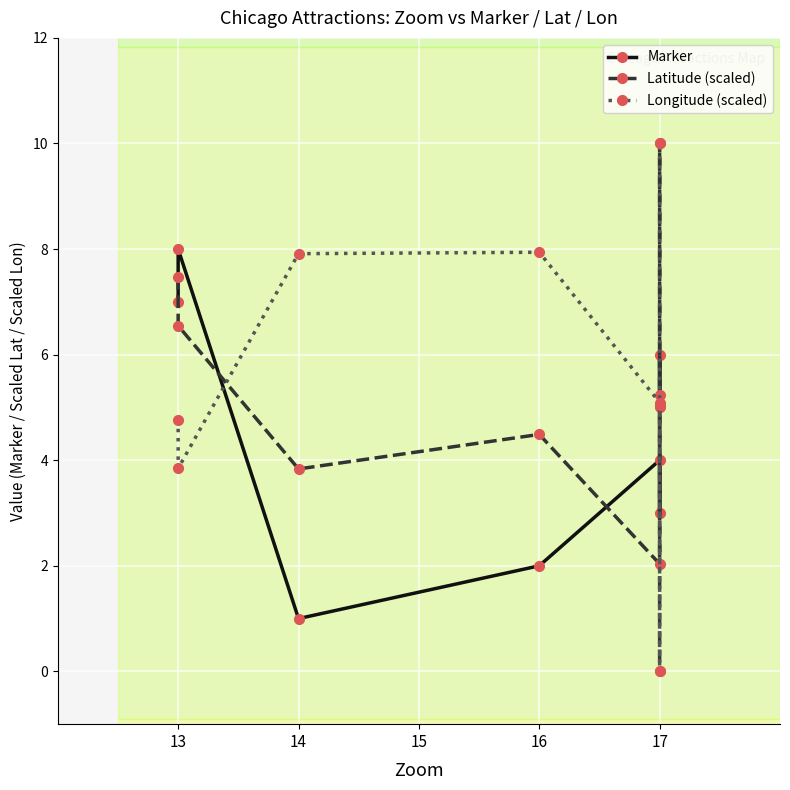

Where does the Latitude (scaled) series first go above 5?

13